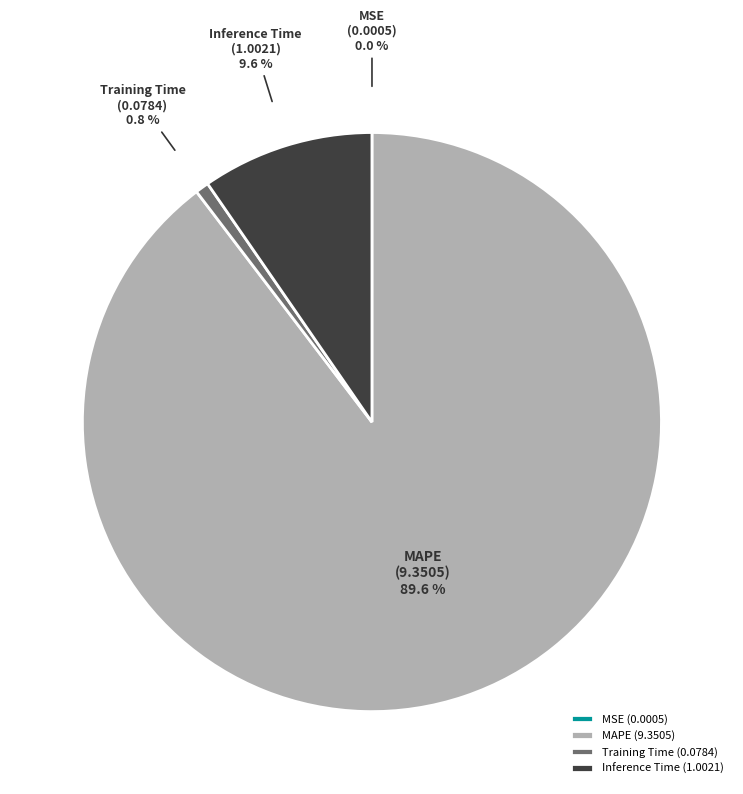

Is there any slice that represents more than half of the pie?

Yes